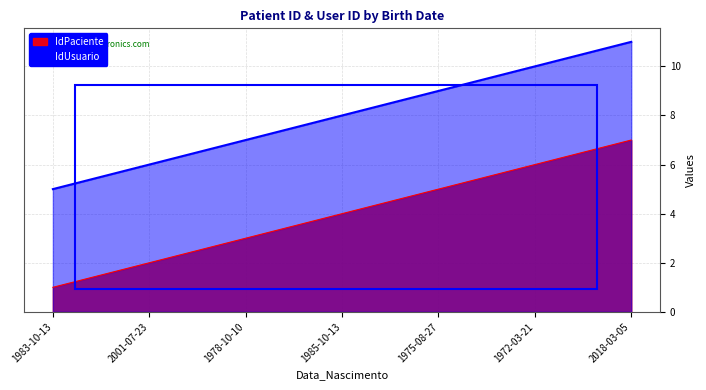

How many lines are shown in the chart?

2